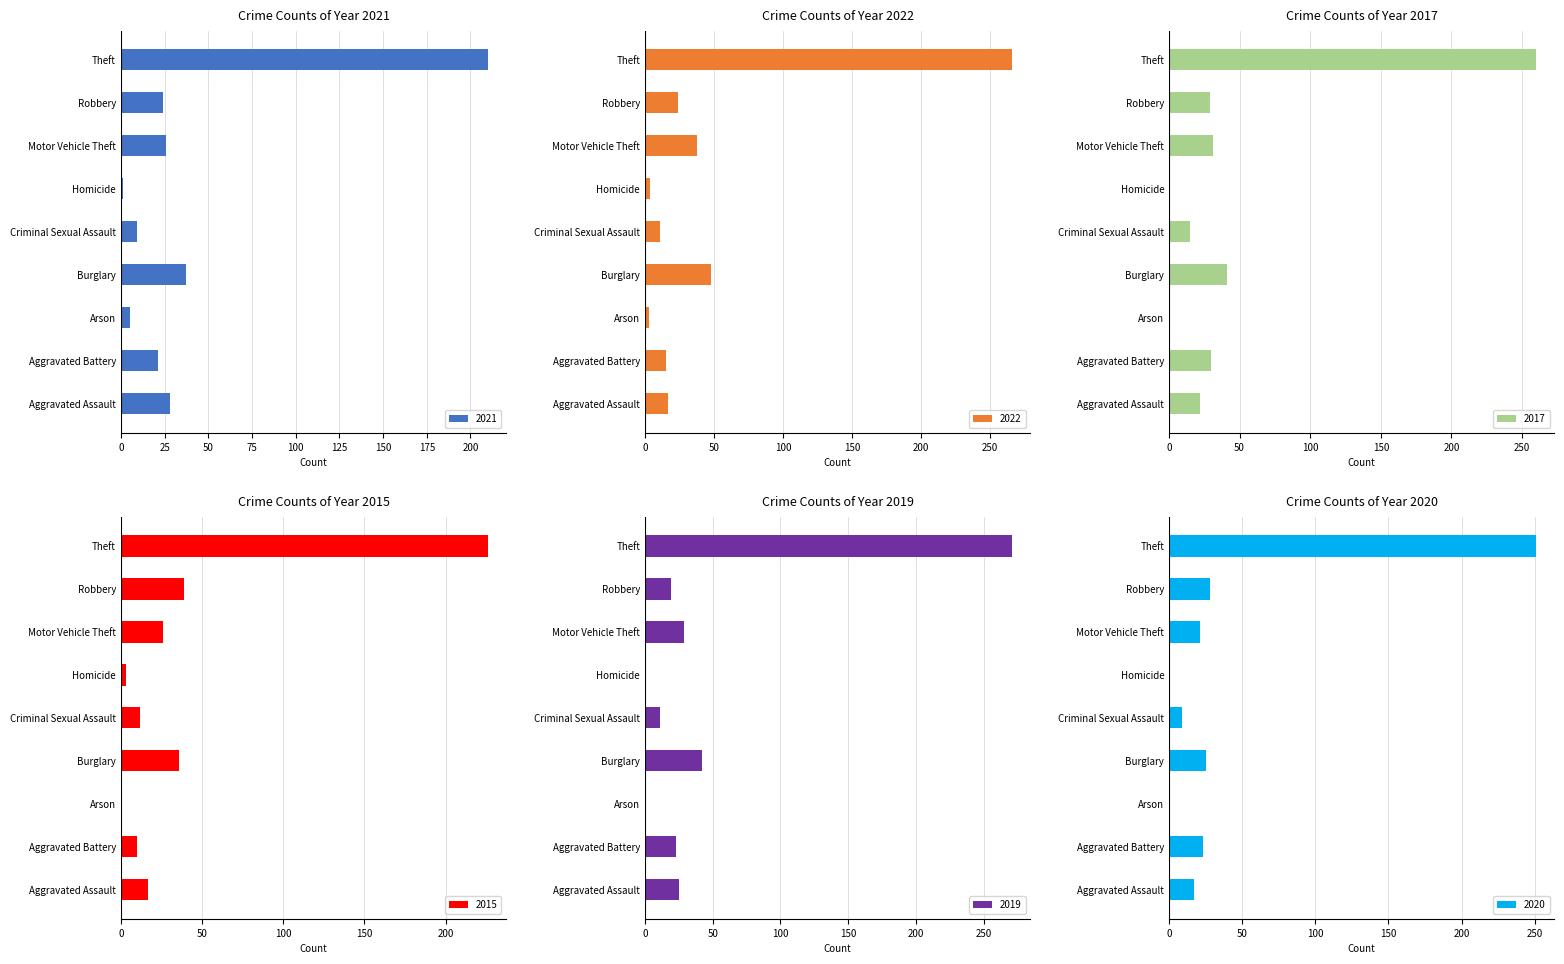

What is the label of the 1st bar from the right?

Theft